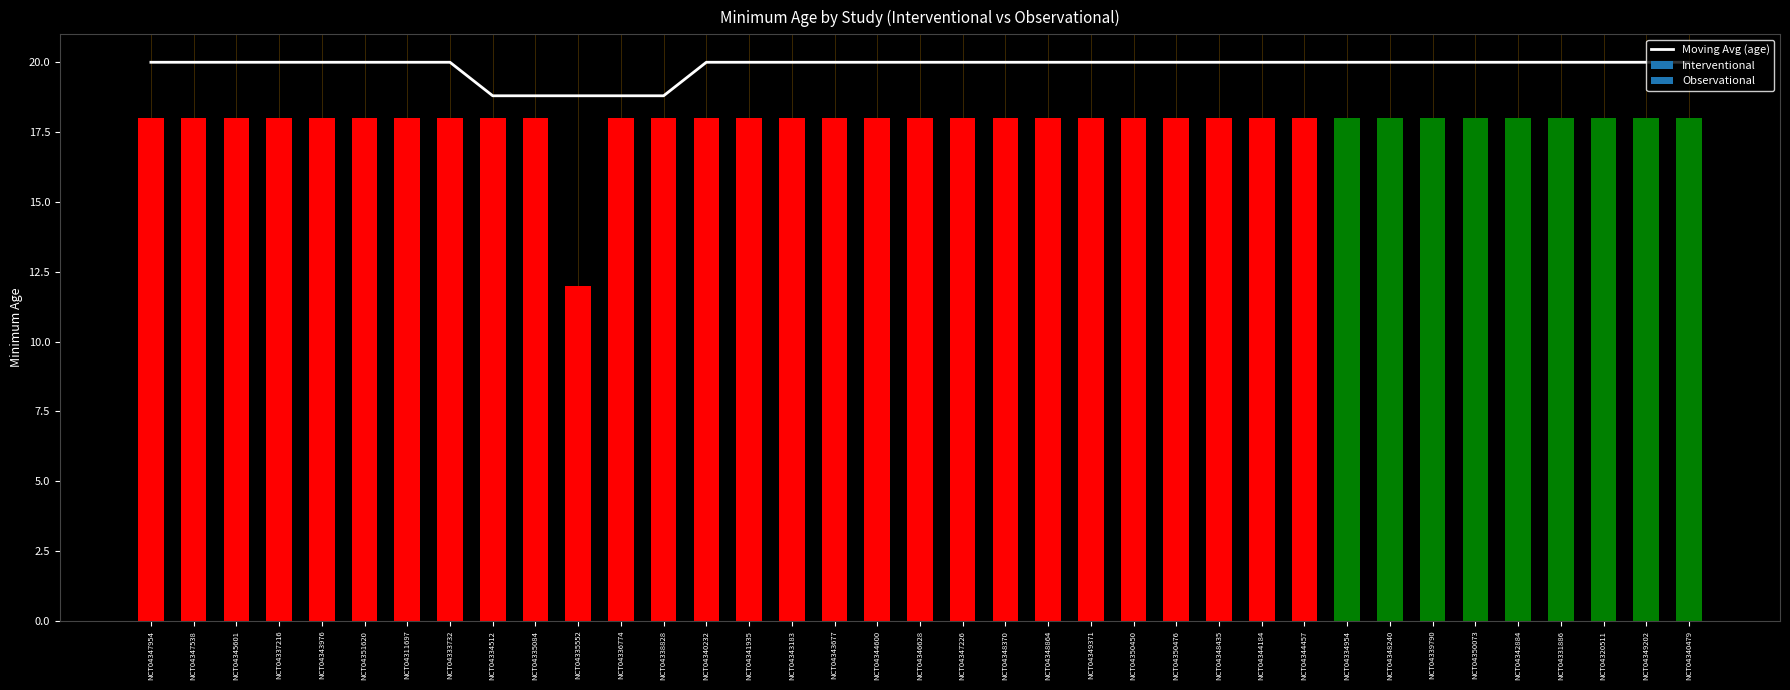

At which label is the value closest to 19?

NCT04334512